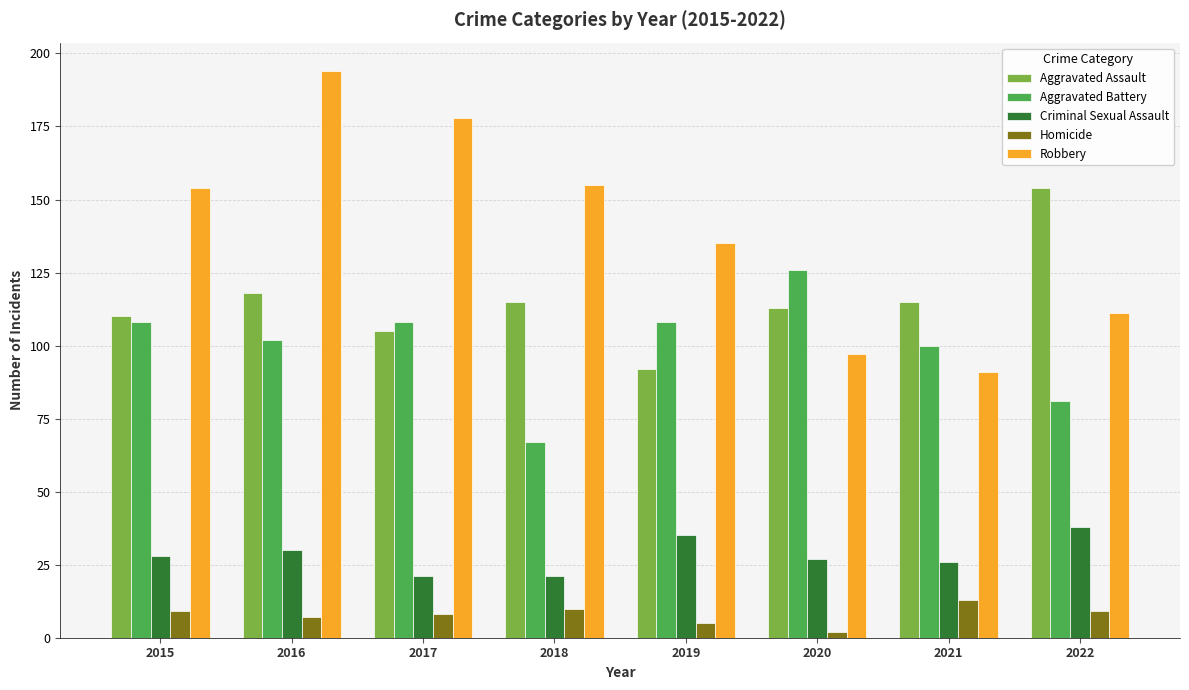

Reading left to right, extract all data points from this chart.

Aggravated Assault: 110	118	105	115	92	113	115	154
Aggravated Battery: 108	102	108	67	108	126	100	81
Criminal Sexual Assault: 28	30	21	21	35	27	26	38
Homicide: 9	7	8	10	5	2	13	9
Robbery: 154	194	178	155	135	97	91	111